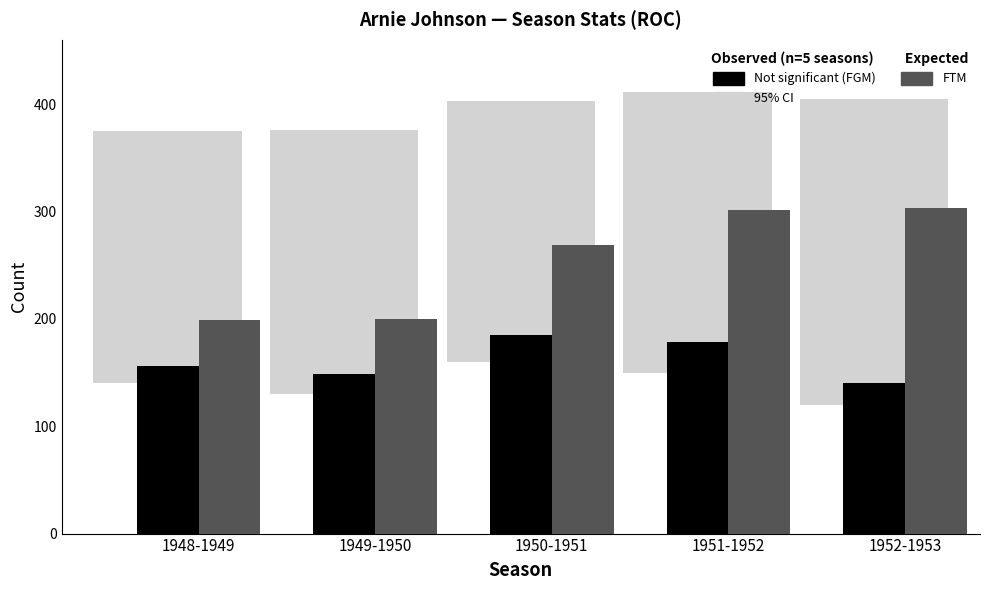

What position from the left is 1952-1953?

5